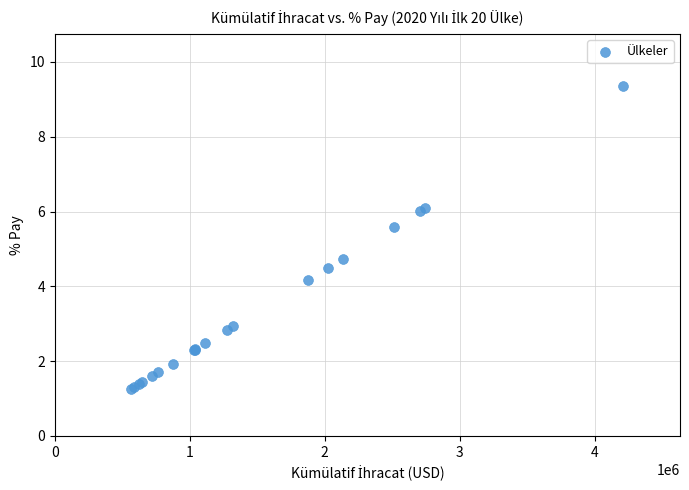

What Y value in the scatter plot is closest to 5?

4.7